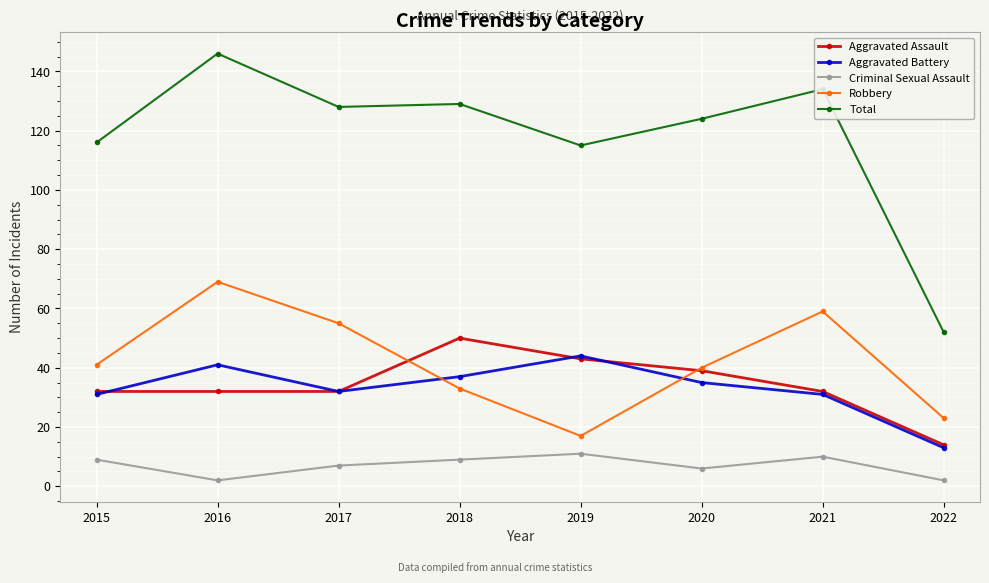

Does the chart display data point markers on the line(s)?

Yes